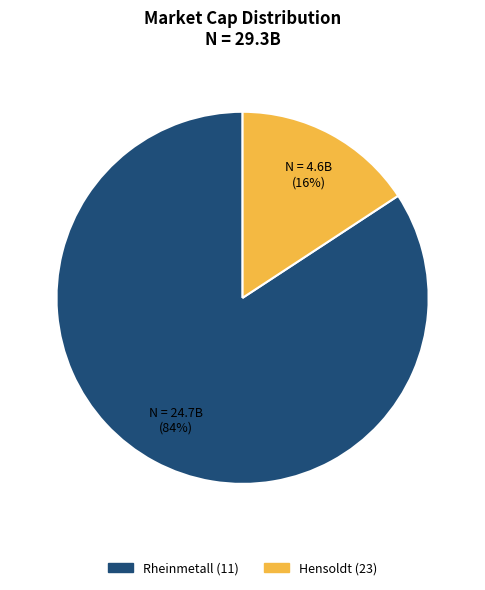

True or false: Rheinmetall (11) accounts for 84% of the total.

True